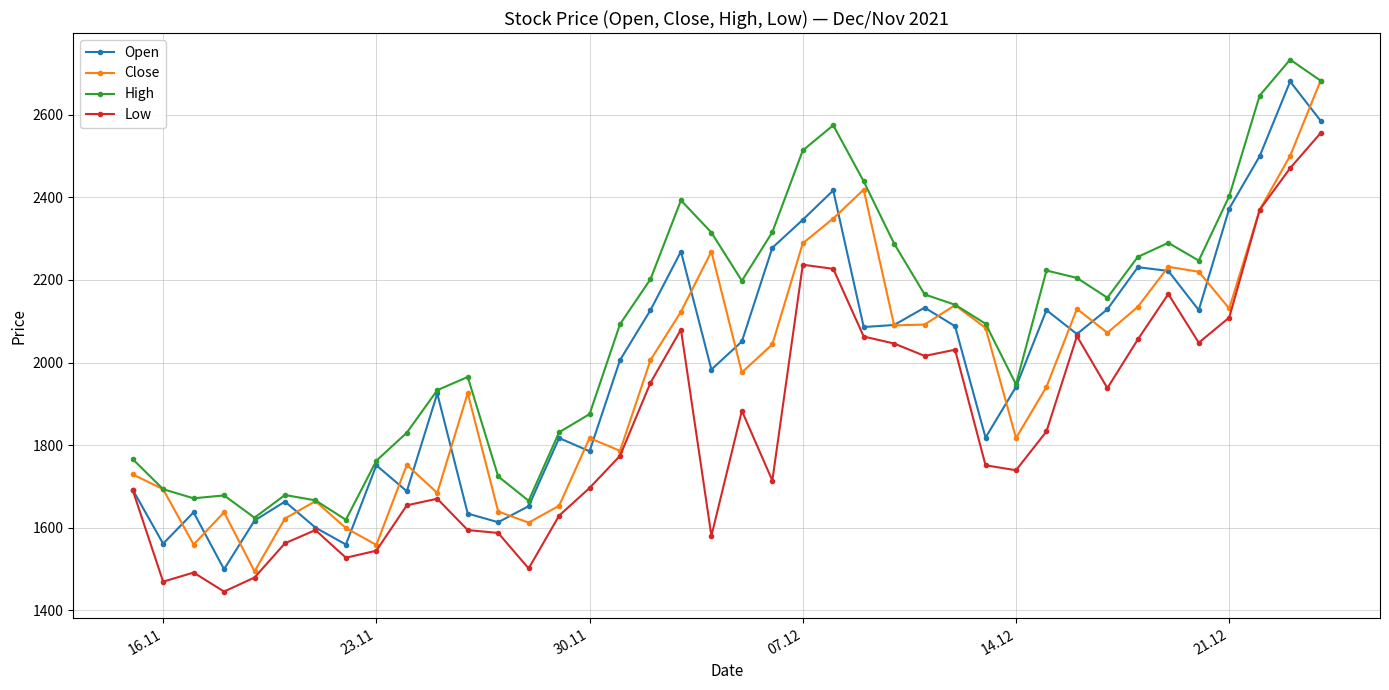

What is the lowest value of the Low series?

1445